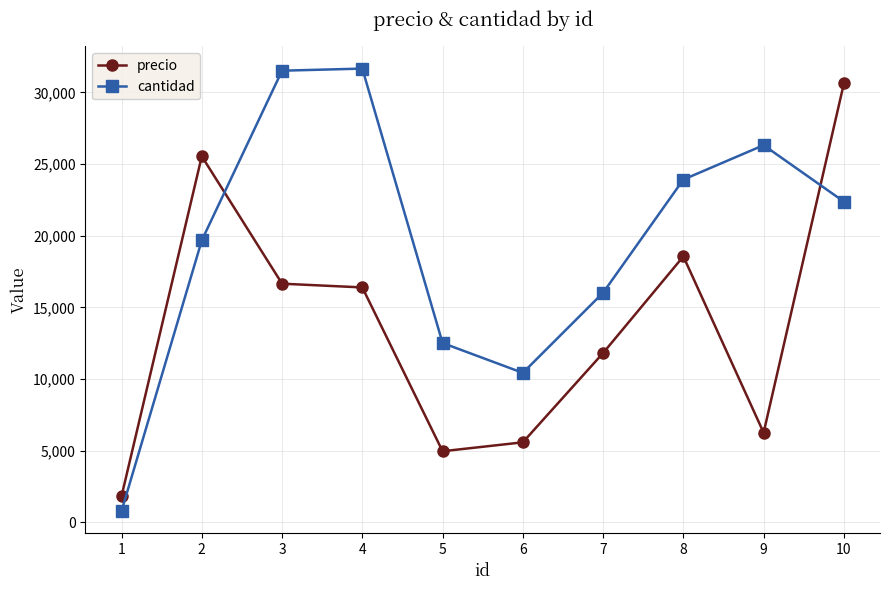

True or false: cantidad and precio cross at least once.

True